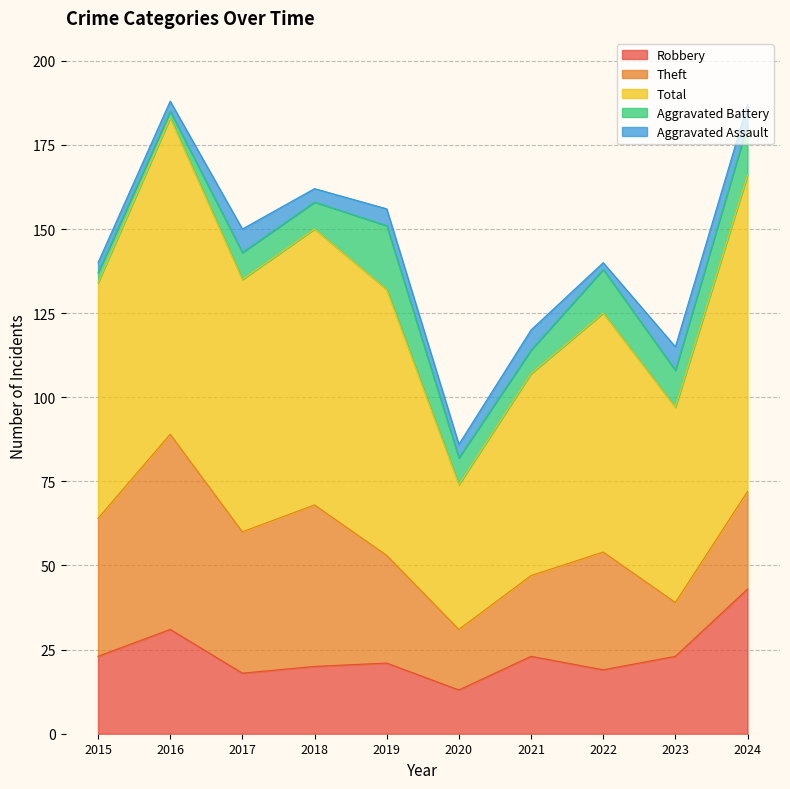

True or false: Theft and Total cross at least once.

False